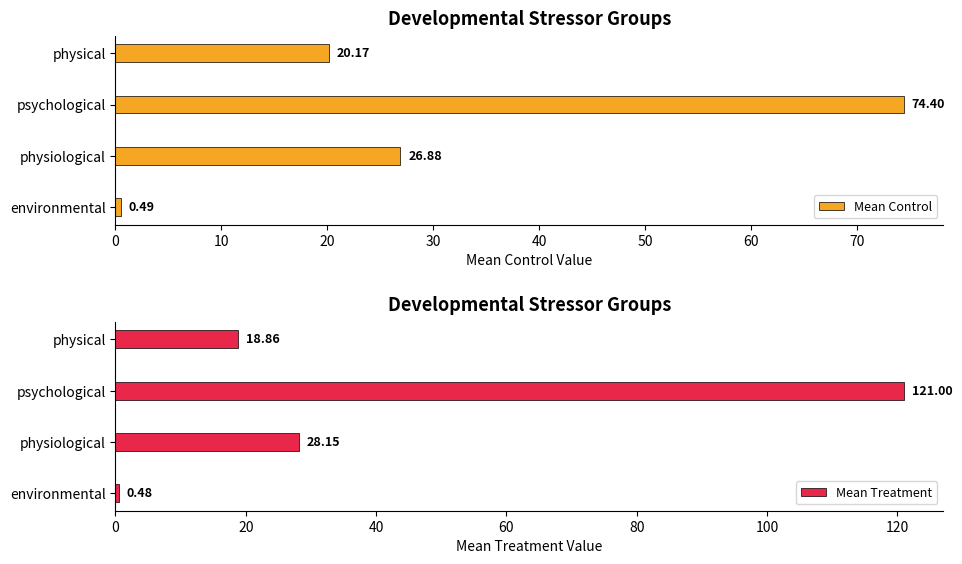

What is the sum of all Mean Control values?

121.9